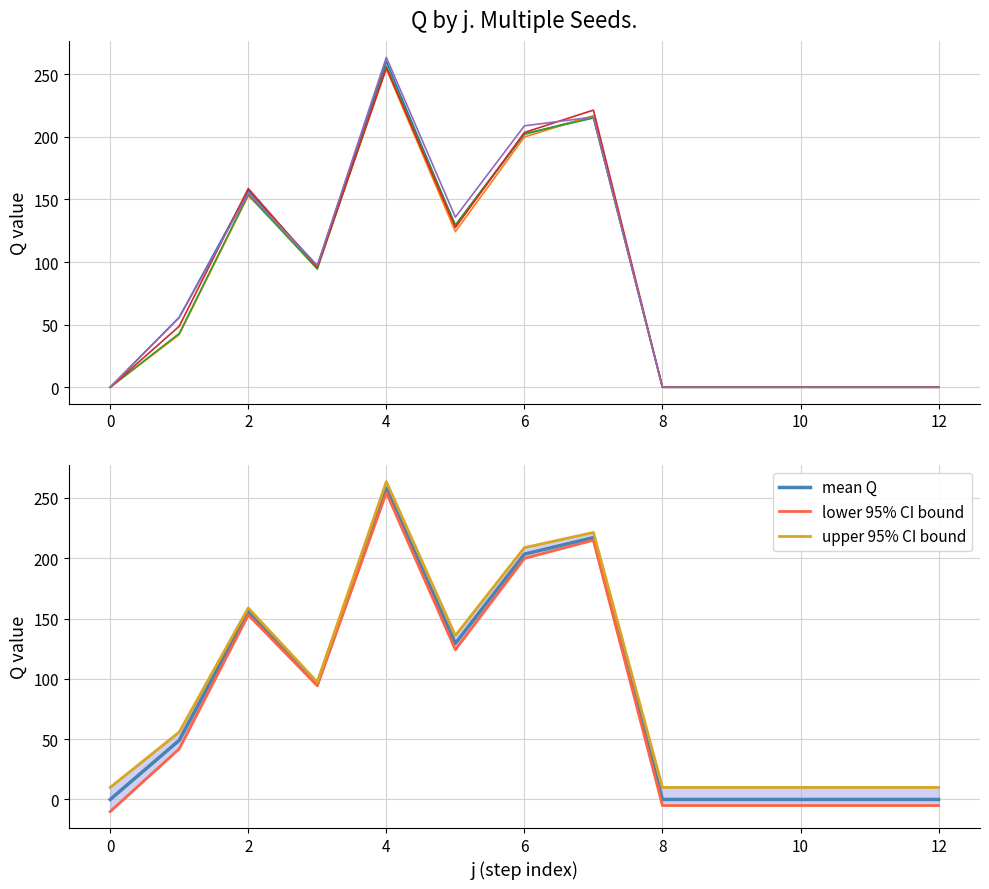

How many categories are shown in the chart?

13